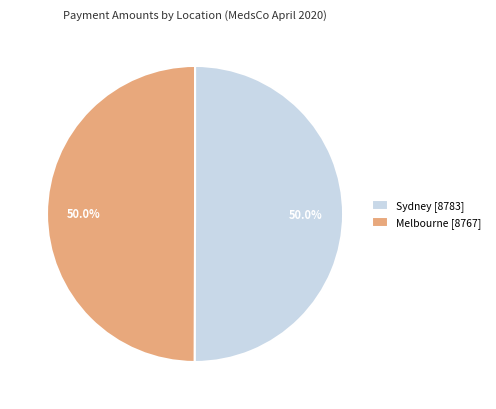

Approximately how many times larger is the value at Melbourne [8767] compared to Sydney [8783]?

1.0